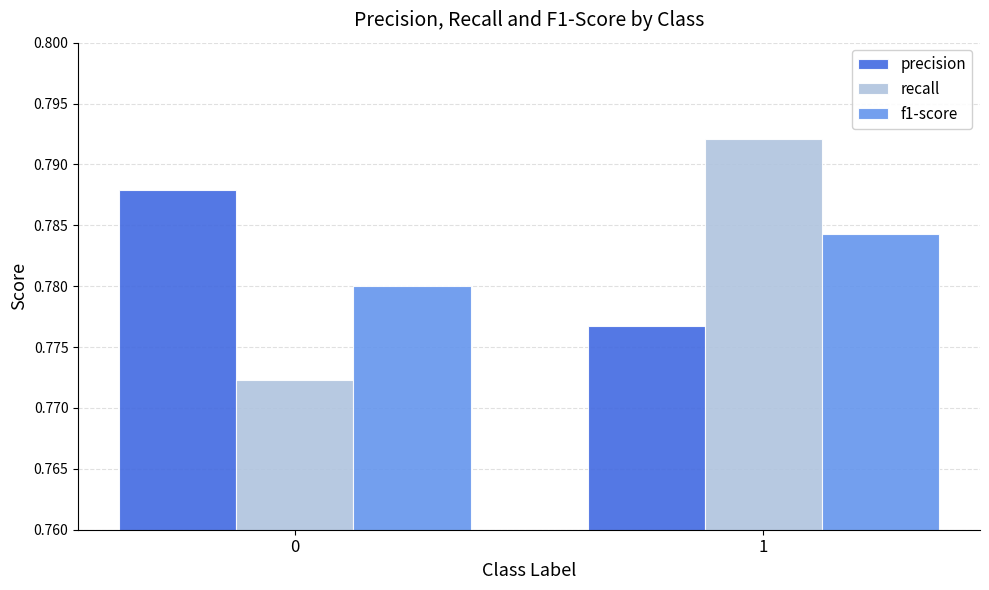

True or false: precision has a value of 0.4 at 0.

False